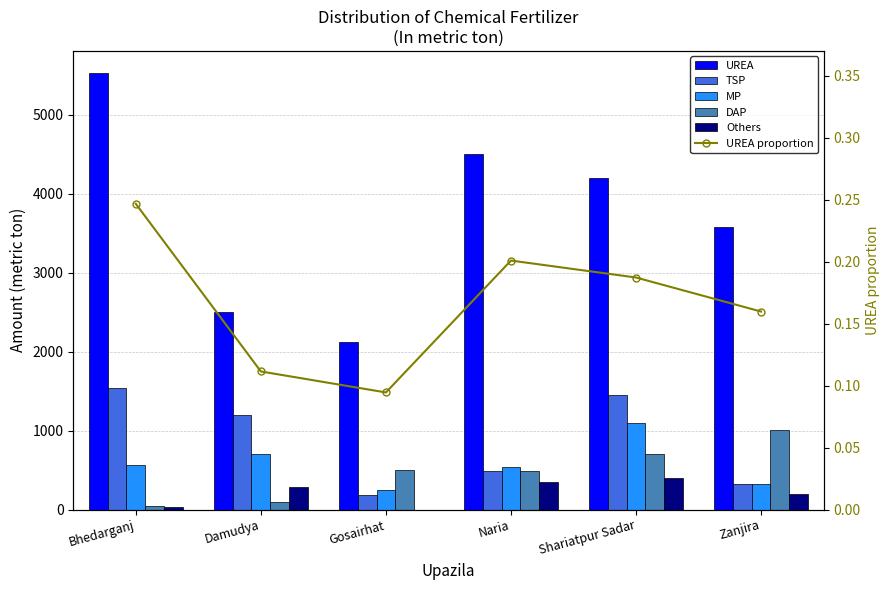

What is the difference between the maximum and second lowest values in the UREA proportion series?

0.1